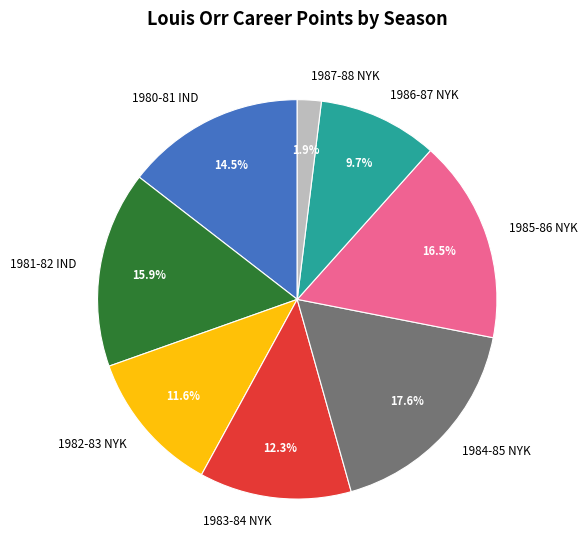

Is there a majority slice in this chart?

No